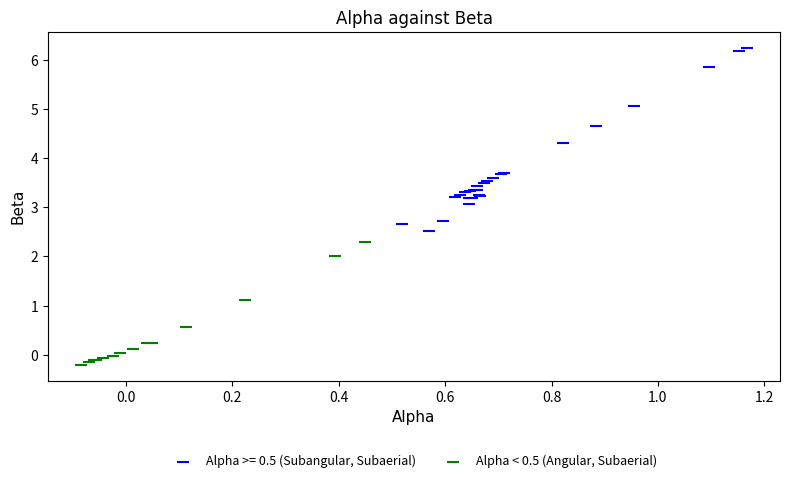

Which series has the widest spread of Y values?

Alpha >= 0.5 (Subangular, Subaerial)